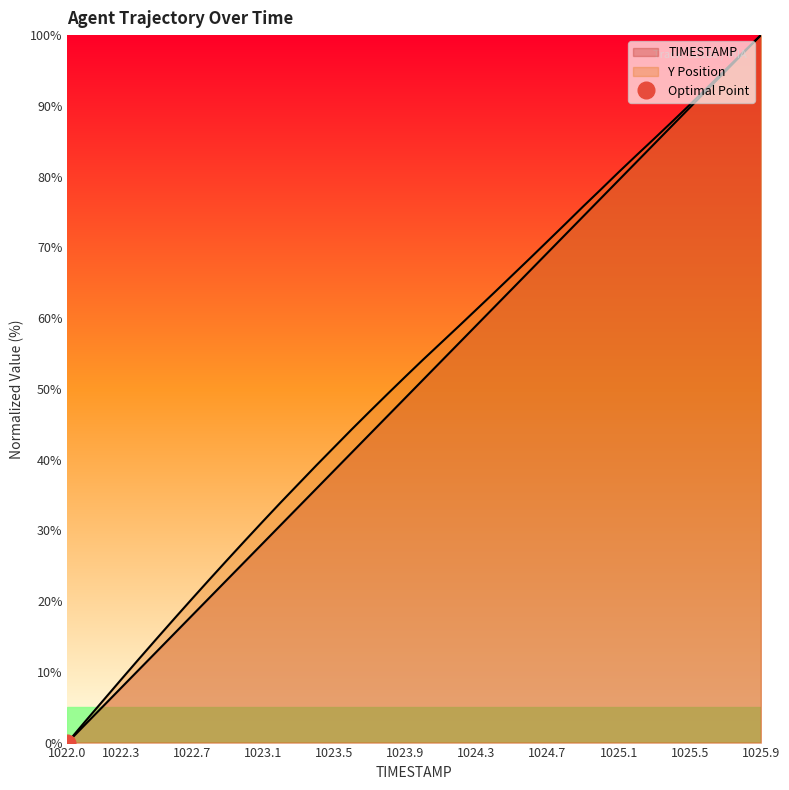

Reading left to right, extract all data points from this chart.

TIMESTAMP: 0.0	2.6	5.1	7.7	10.3	12.8	15.4	17.9	20.5	23.1	25.6	28.2	30.8	33.3	35.9	38.5	41.0	43.6	46.2	48.7	51.3	53.8	56.4	59.0	61.5	64.1	66.7	69.2	71.8	74.4	76.9	79.5	82.1	84.6	87.2	89.7	92.3	94.9	97.4	100.0
Y: 0.0	3.0	5.9	8.9	11.8	14.6	17.5	20.3	23.1	25.9	28.6	31.3	34.0	36.6	39.2	41.7	44.3	46.8	49.3	51.7	54.1	56.5	58.8	61.2	63.6	66.0	68.4	70.9	73.3	75.8	78.2	80.6	83.0	85.4	87.7	90.2	92.6	95.1	97.6	100.0